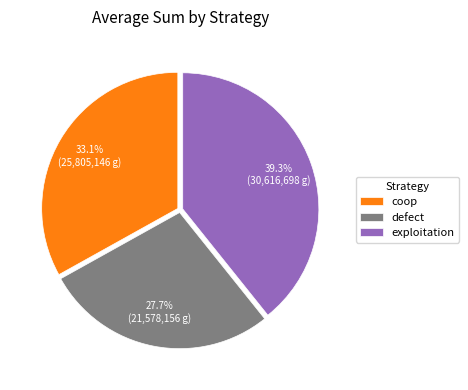

Count the number of slices in the pie.

3